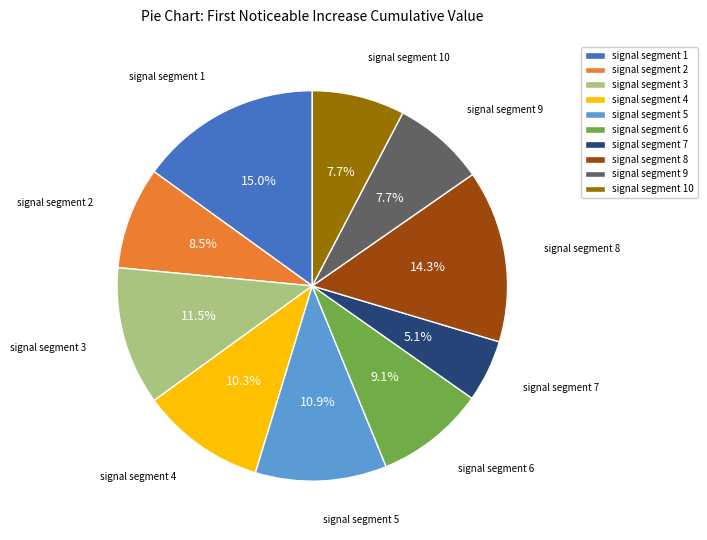

The signal segment 2 slice represents 20% of the pie. True or false?

False